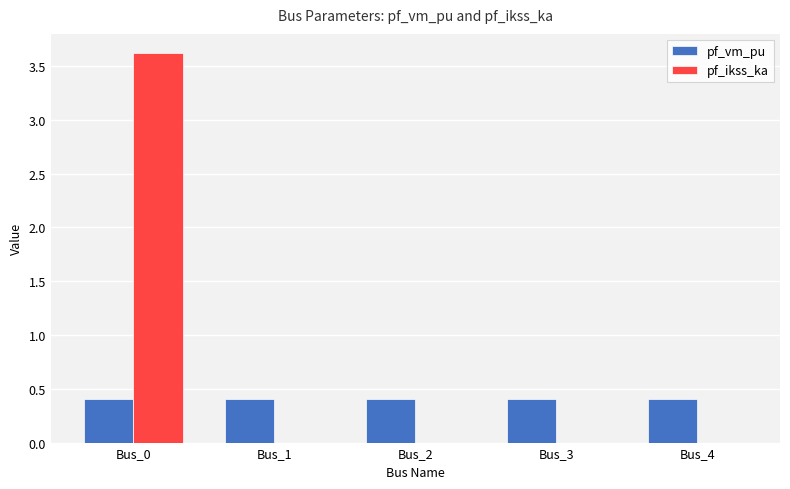

What is the sum of all pf_vm_pu values?

2.0